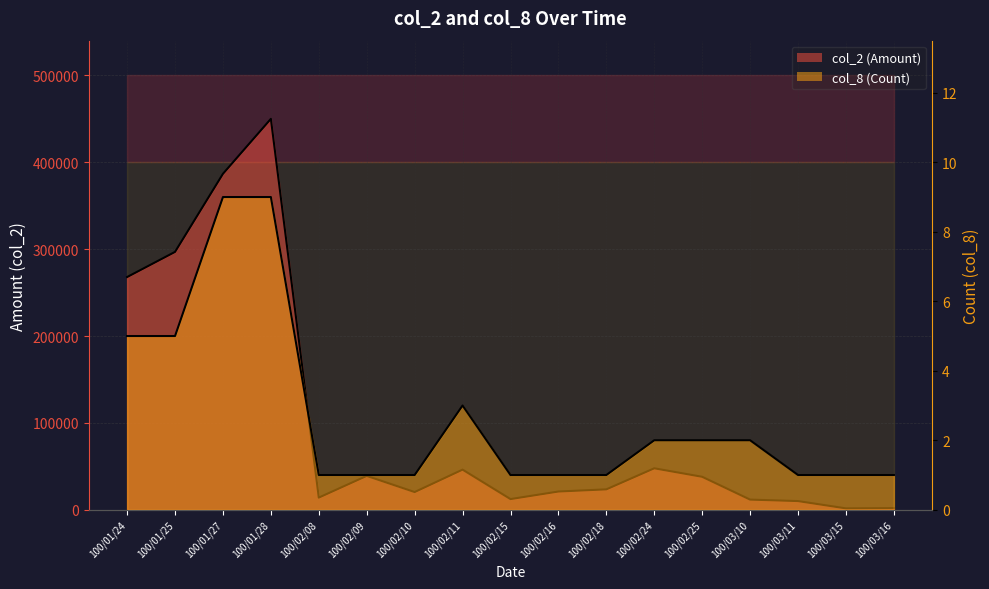

True or false: col_2 (Amount) line and col_8 (Count) line cross at least once.

False